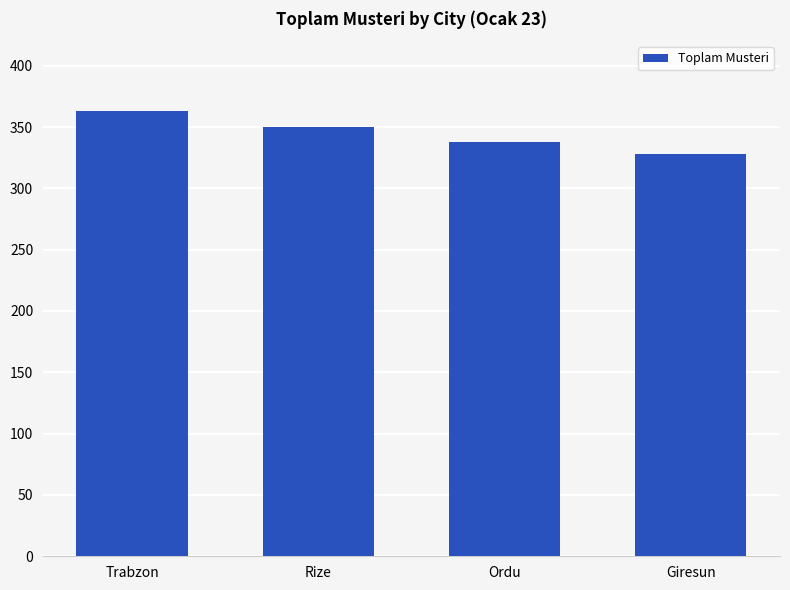

Are the bars grouped side by side (vs. stacked)?

No